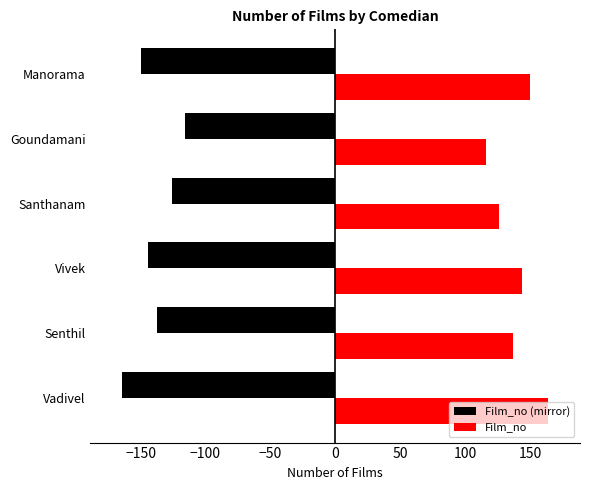

Which series has the largest total across all categories?

Film_no